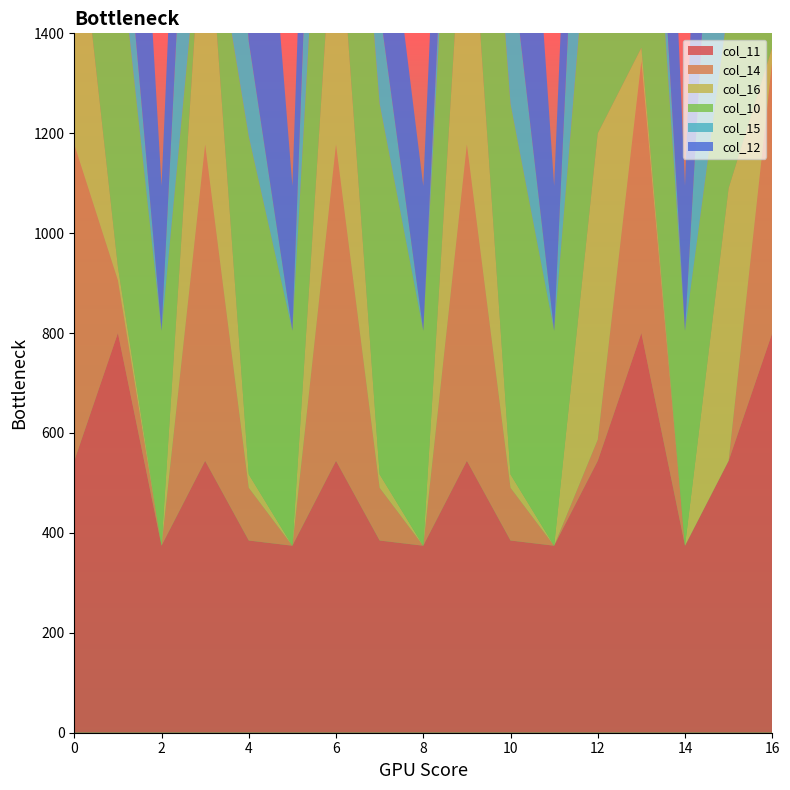

Reading right to left, transcribe all the data shown in this chart.

col_11: 800.2	544.3	374.4	800.2	544.3	374.4	384.7	544.3	374.4	384.7	544.3	374.4	384.7	544.3	374.4	800.2	544.3
col_14: 544.1	0.3	0.0	544.1	42.5	0.0	105.5	633.3	0.0	105.5	633.3	0.0	105.5	633.3	0.0	105.5	633.3
col_16: 26.8	545.4	0.0	26.8	613.0	0.0	26.8	613.0	0.0	26.8	545.4	0.0	26.8	545.4	0.0	26.8	545.4
col_10: 114.0	368.0	430.5	742.1	654.0	430.5	742.1	633.0	430.5	742.1	633.0	430.5	676.7	0.0	430.5	673.8	0.0
col_15: 301.4	876.8	0.0	190.4	826.8	0.0	301.4	172.8	0.0	190.4	805.8	0.0	190.4	805.8	0.0	190.4	805.8
col_12: 806.9	1181.2	289.5	806.9	477.2	289.5	806.9	477.2	289.5	350.8	477.2	289.5	806.9	583.6	289.5	806.9	477.2